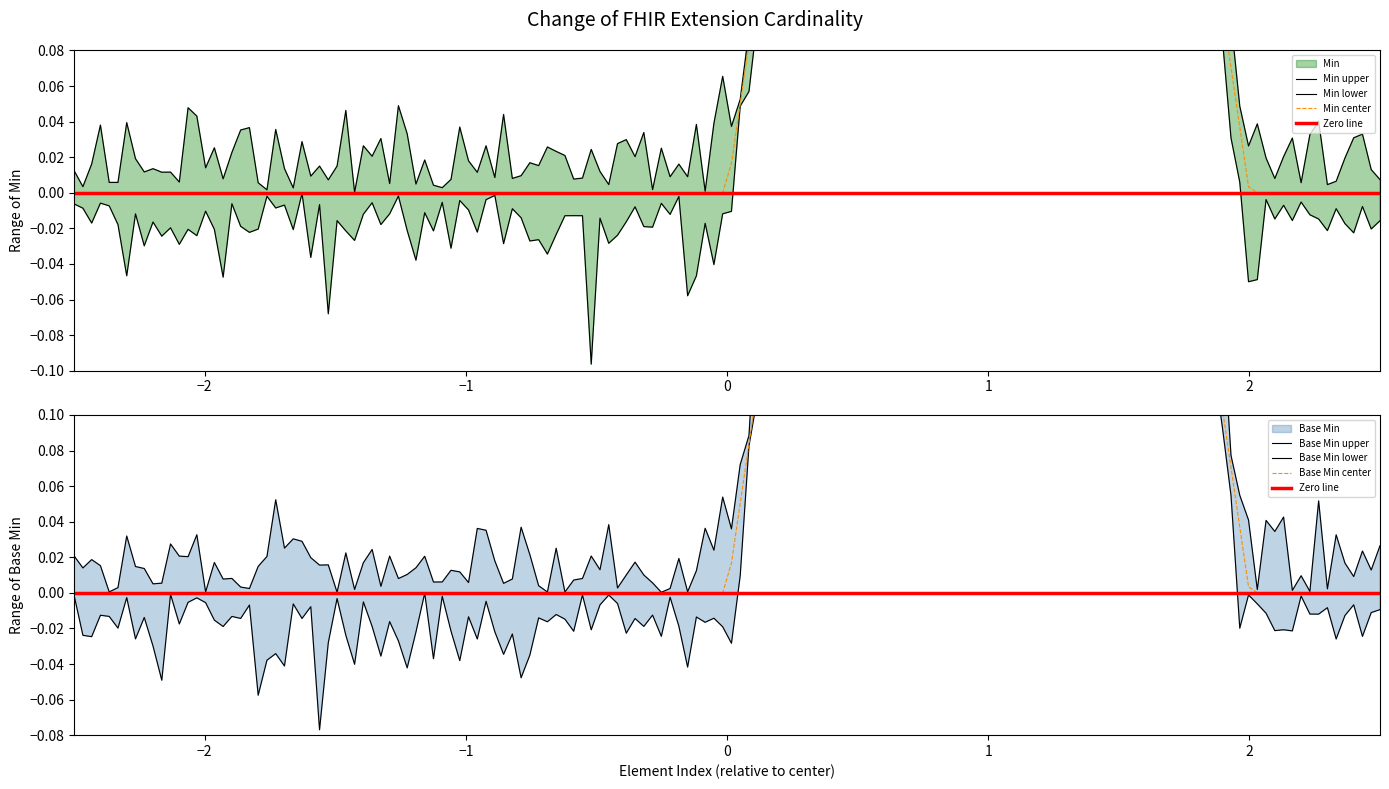

True or false: Min and Base Min intersect in this chart.

False